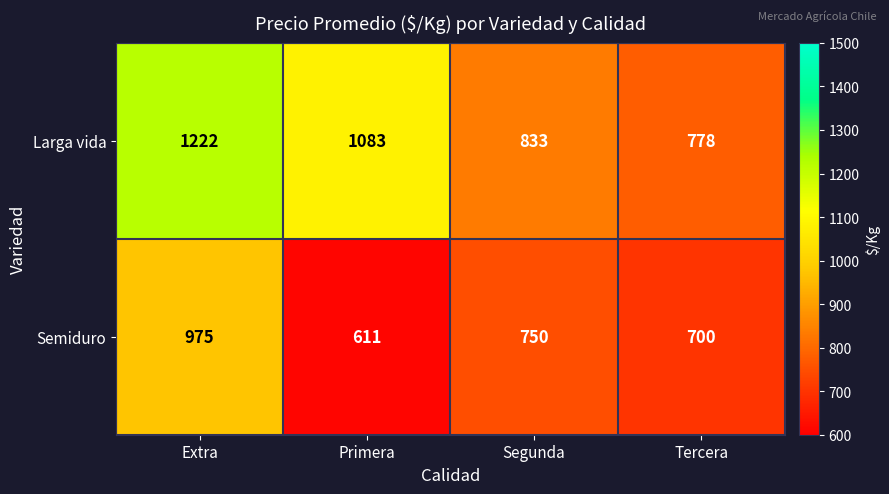

What value does the Larga vida series have at Tercera, to the nearest 10?

780